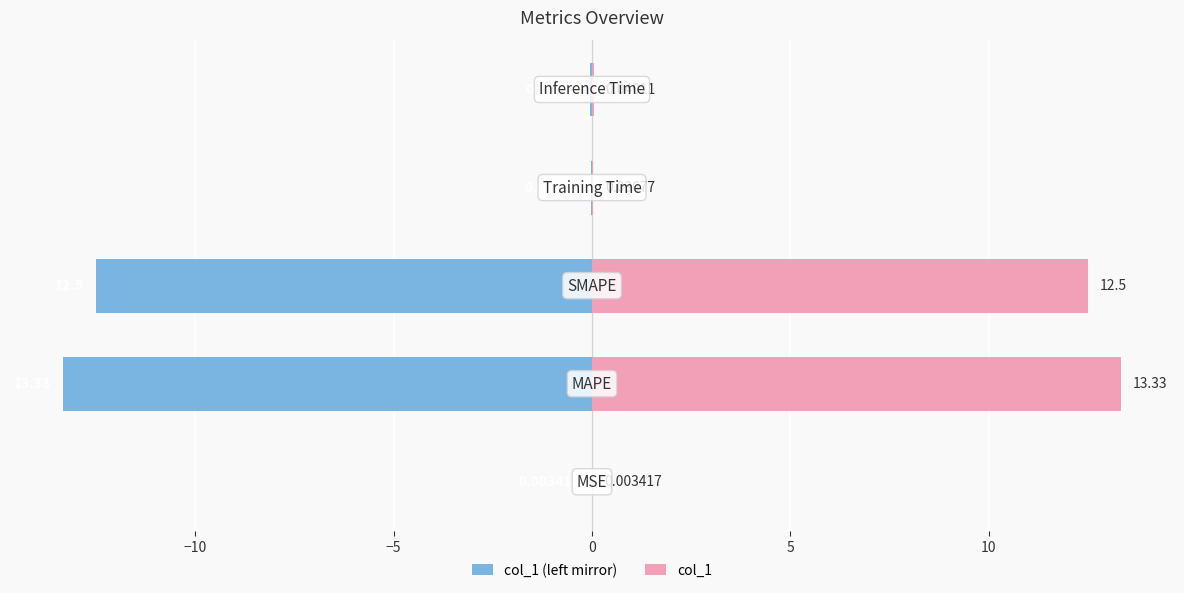

Reading left to right, extract all data points from this chart.

col_1 (left mirror): -0.0	-13.3	-12.5	-0.0	-0.0
col_1: 0.0	13.3	12.5	0.0	0.0